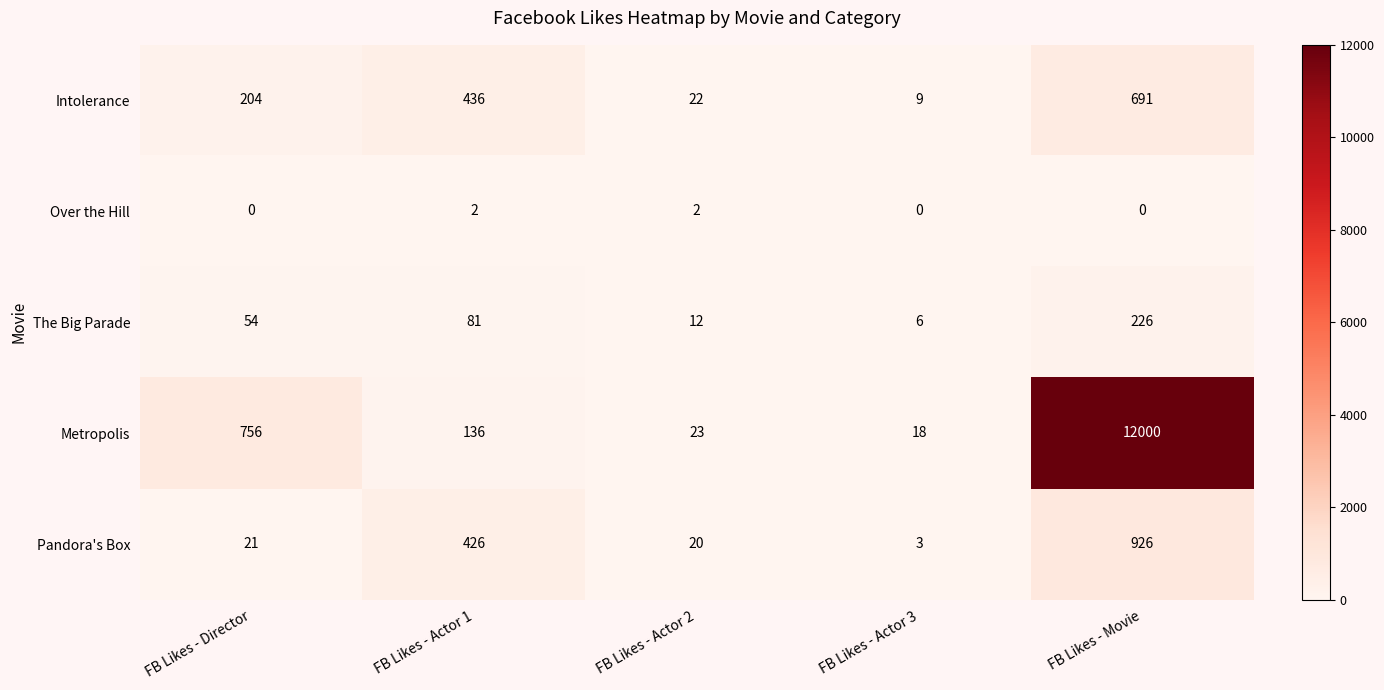

What is the greatest value displayed?

12000